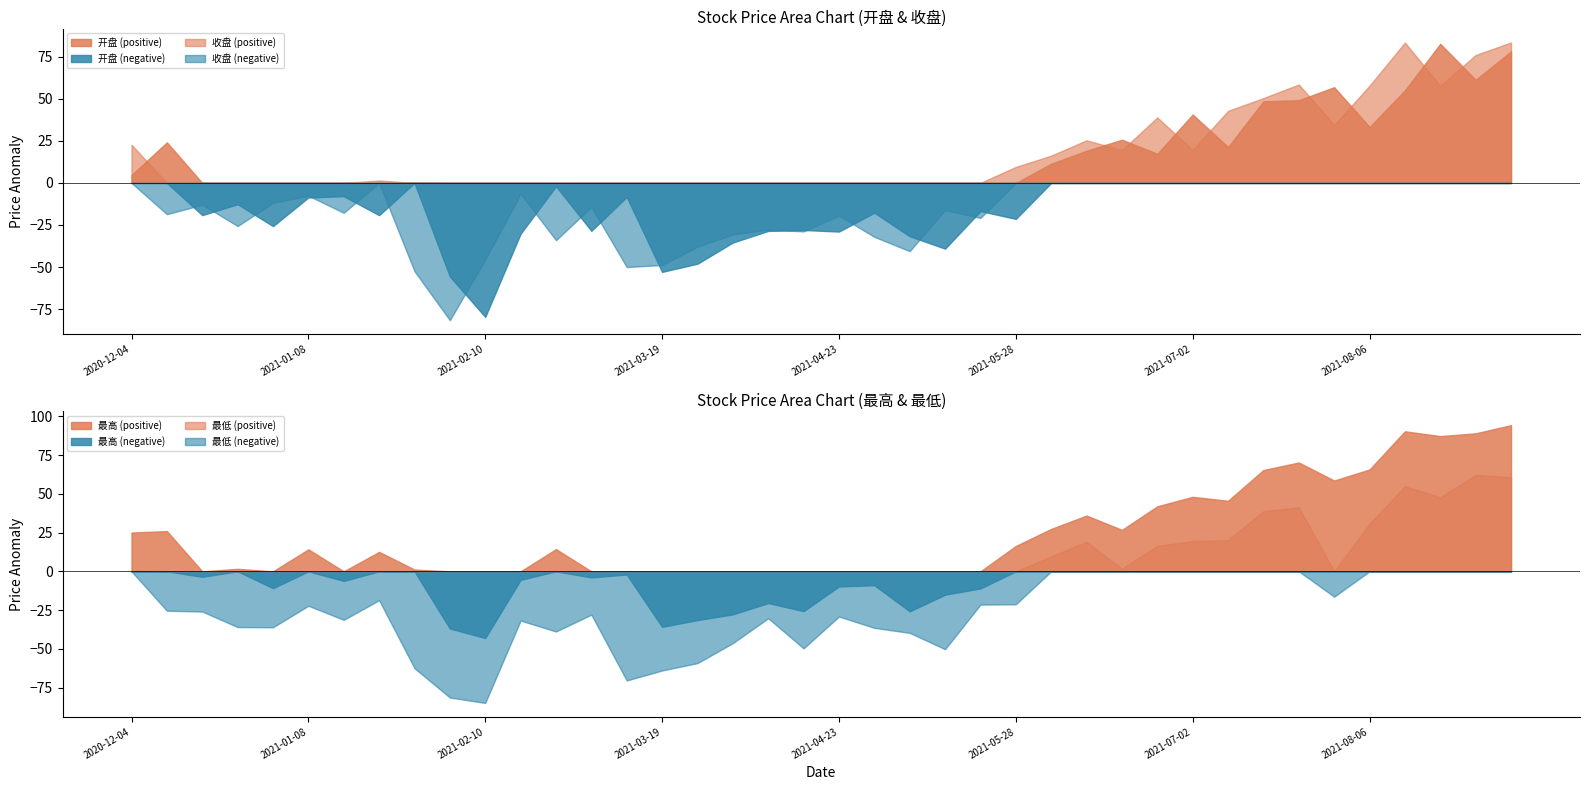

Does the chart display data point markers on the line(s)?

No